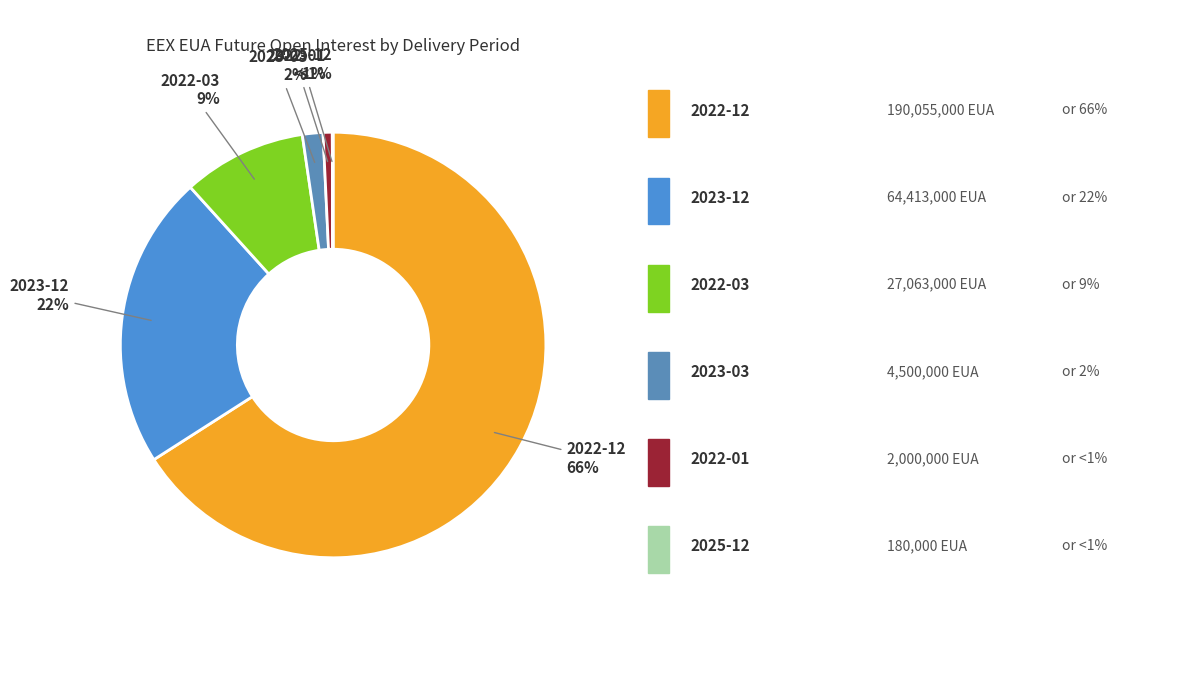

To the nearest percent, what is the difference between the 2022-03 and 2022-12 slice percentages?

57%